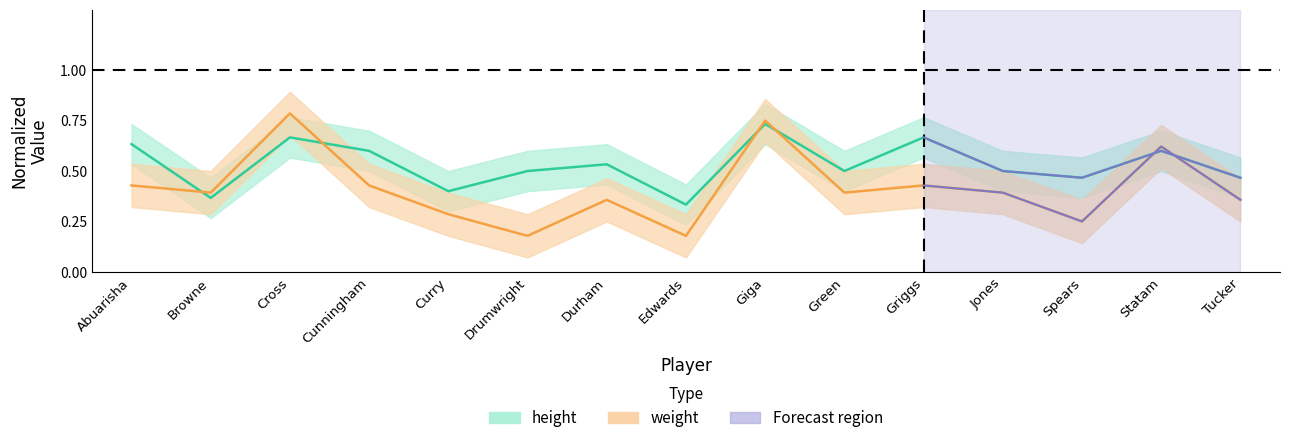

What is the label of the 10th point from the right?

Drumwright